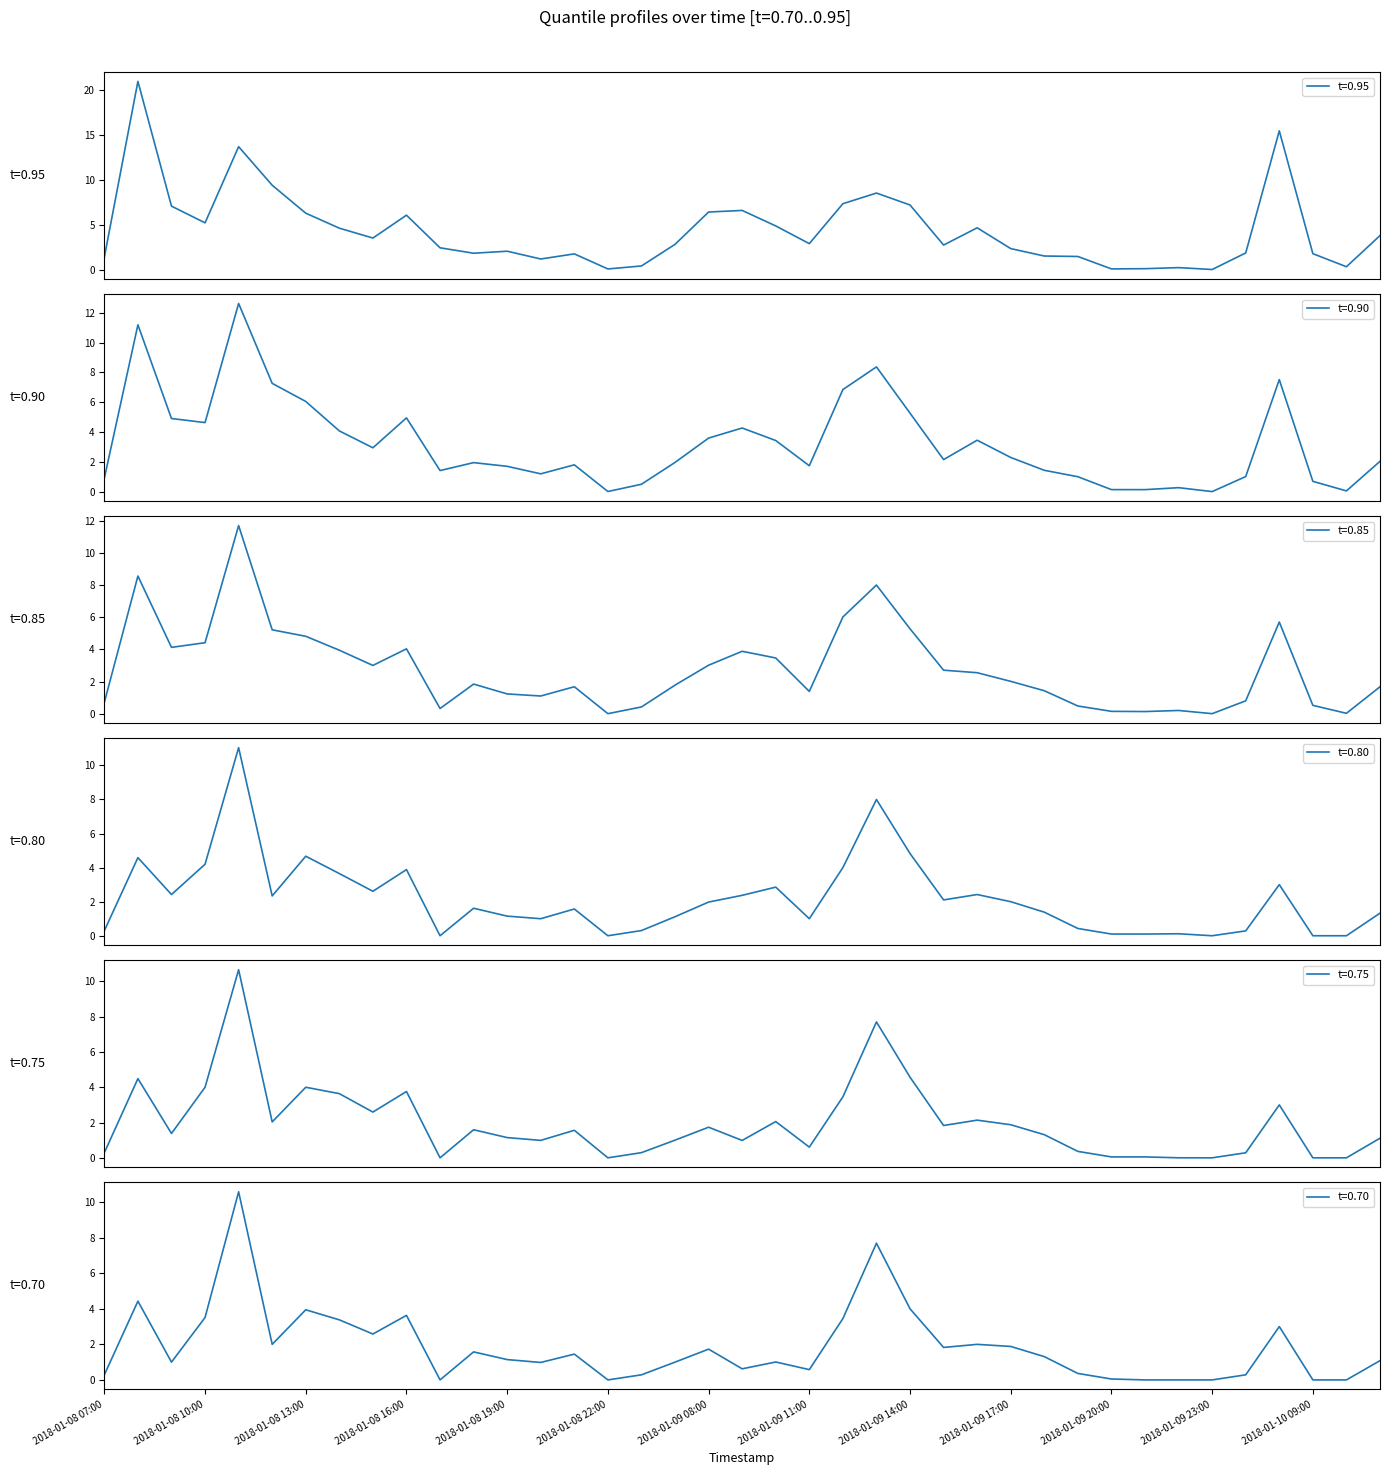

Which category has the lowest value across all series?

2018-01-09 23:00